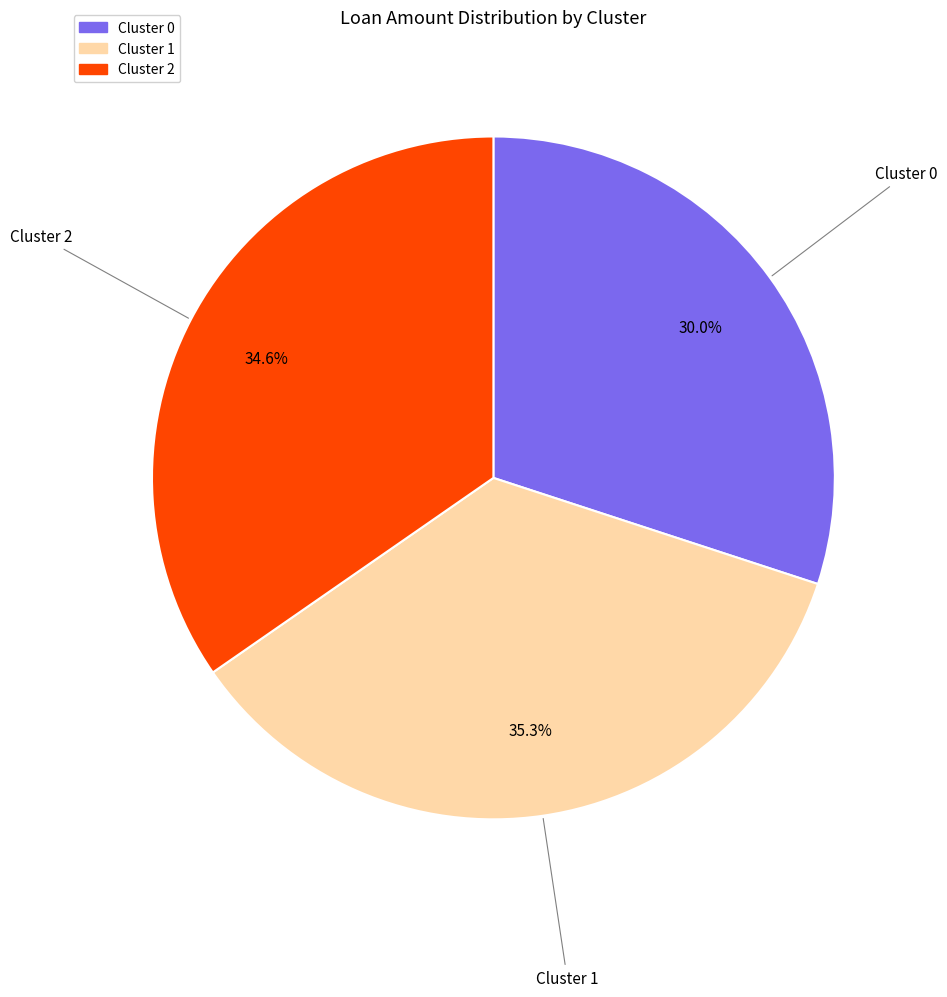

The Cluster 1 slice represents 48% of the pie. True or false?

False